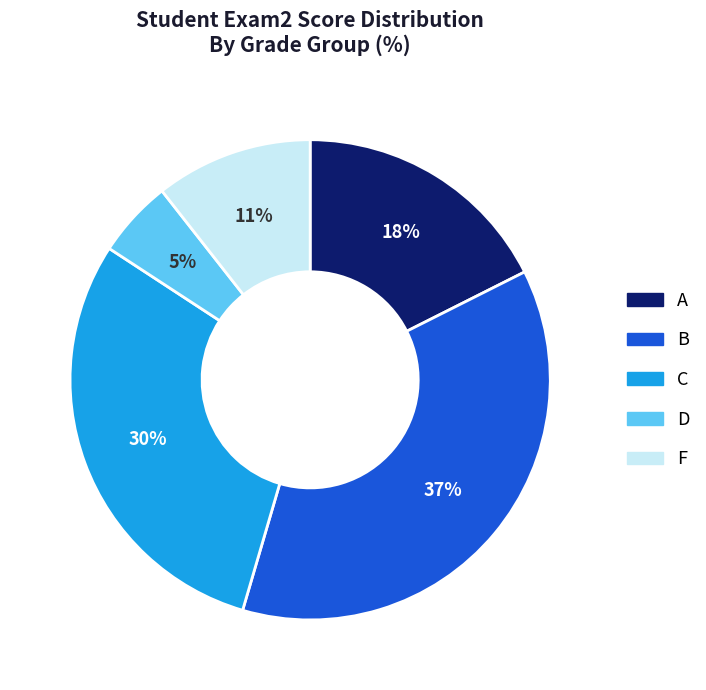

Is there a majority slice in this chart?

No